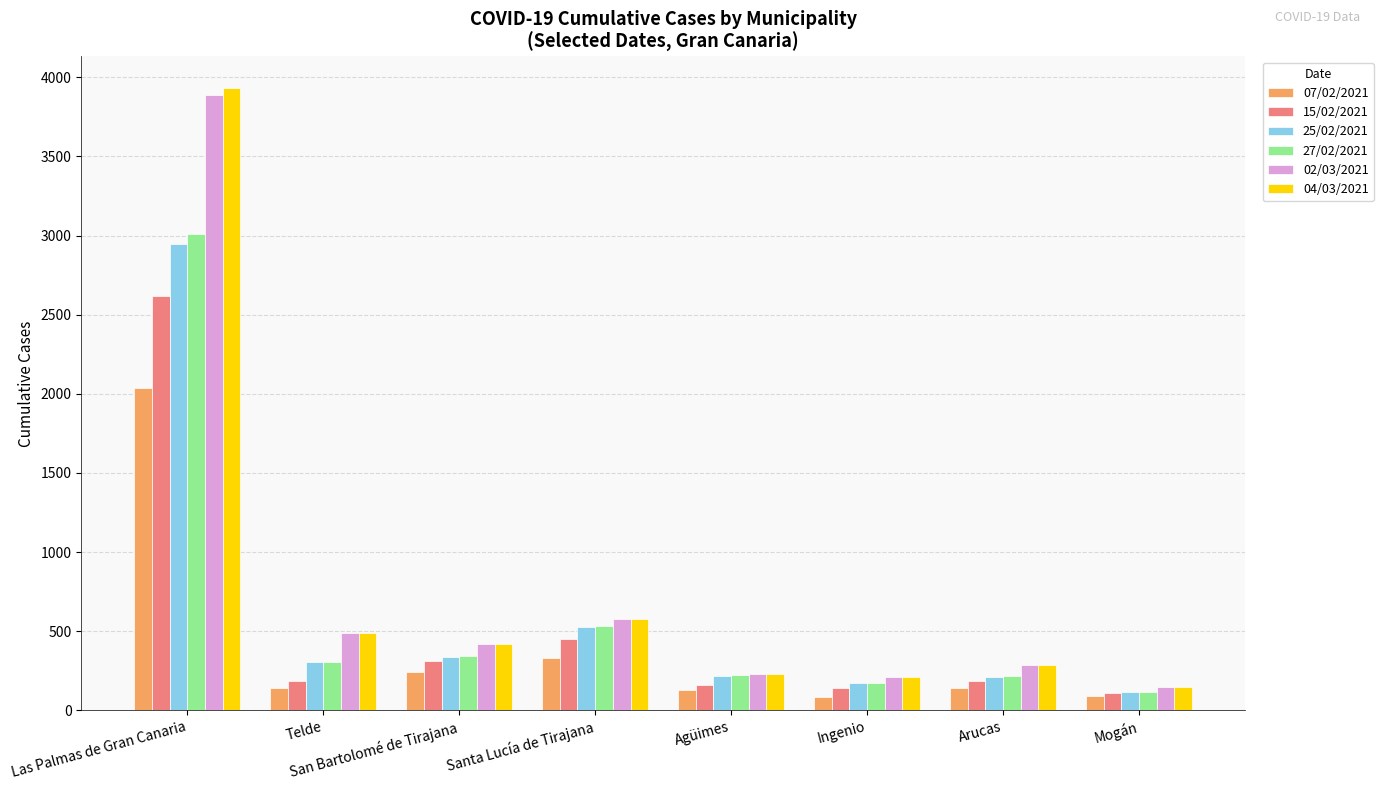

What are all the series names shown in the legend?

07/02/2021, 15/02/2021, 25/02/2021, 27/02/2021, 02/03/2021, 04/03/2021